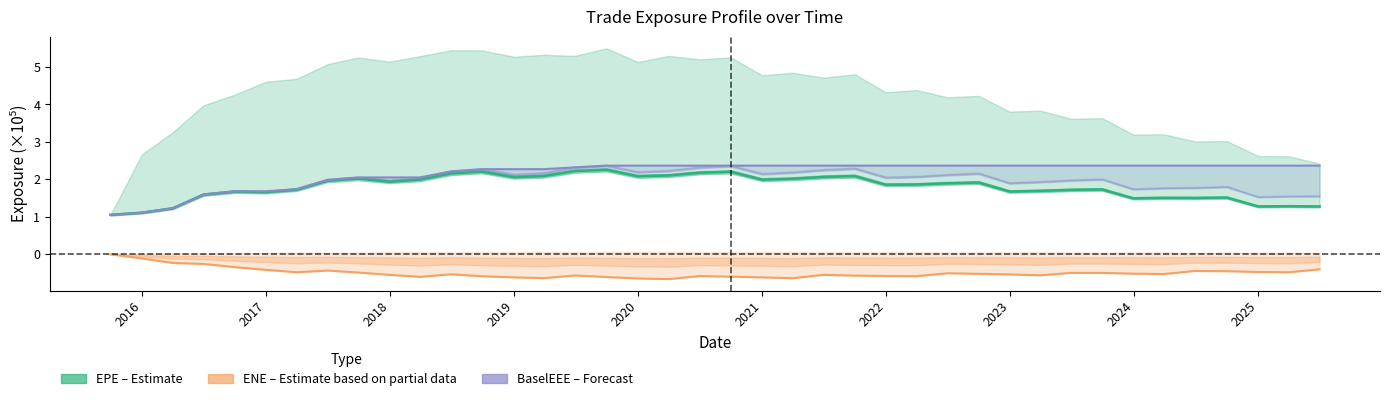

What are all the series names shown in the legend?

EPE (Estimate), ENE (Partial), BaselEEE (Forecast)